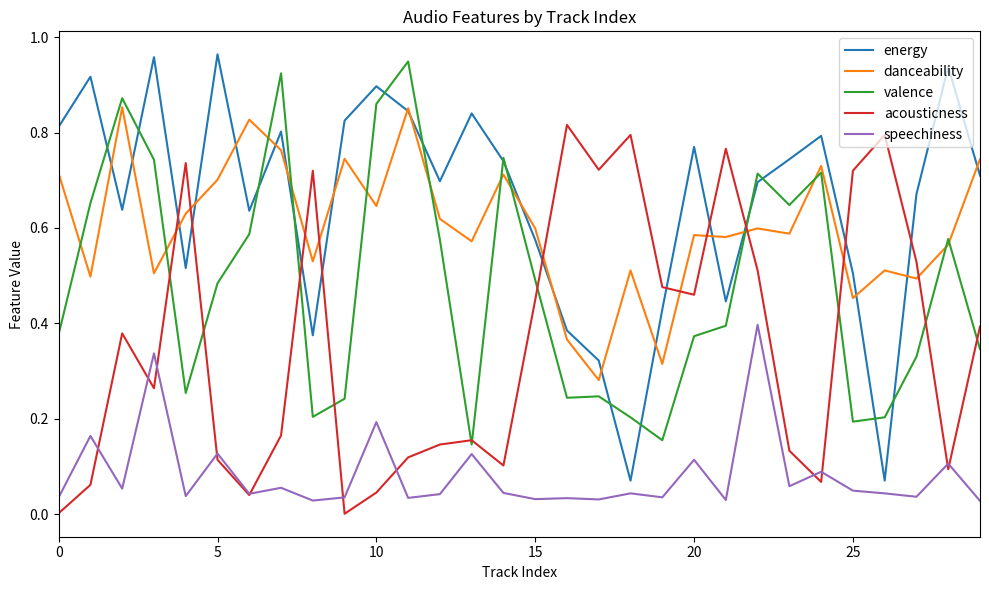

Which series has the widest spread of values?

energy